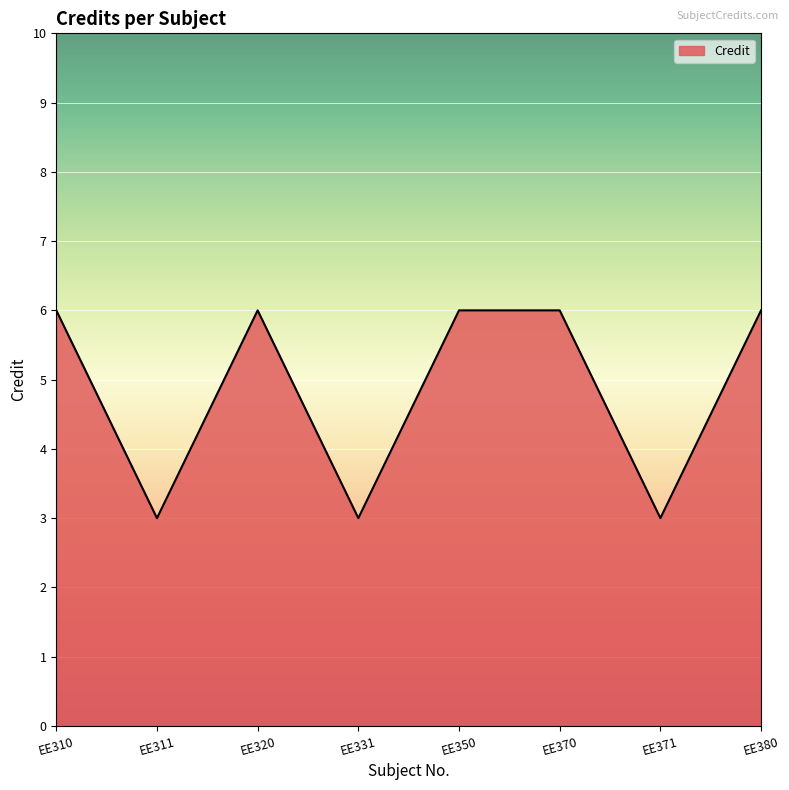

Where is the first local maximum?

EE320